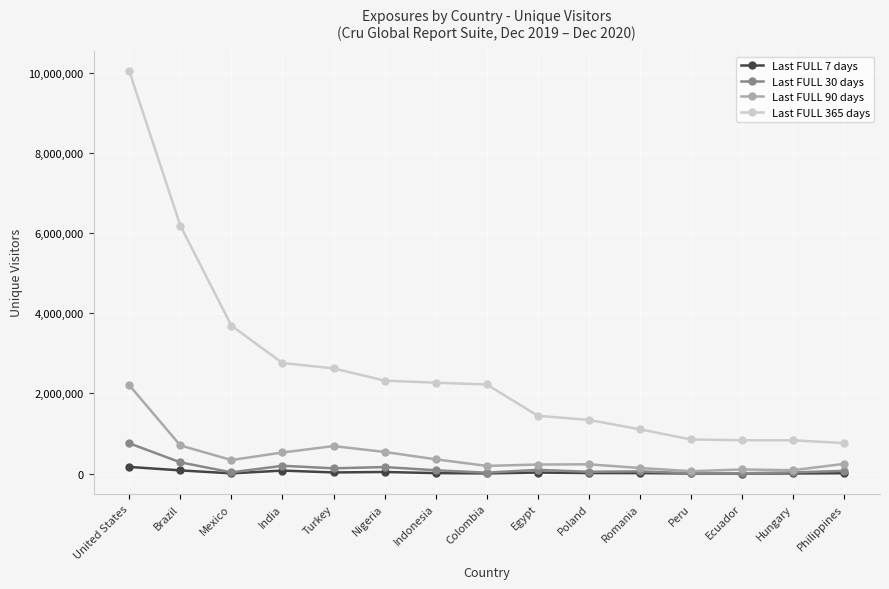

Which series has the widest spread of values?

Last FULL 365 days